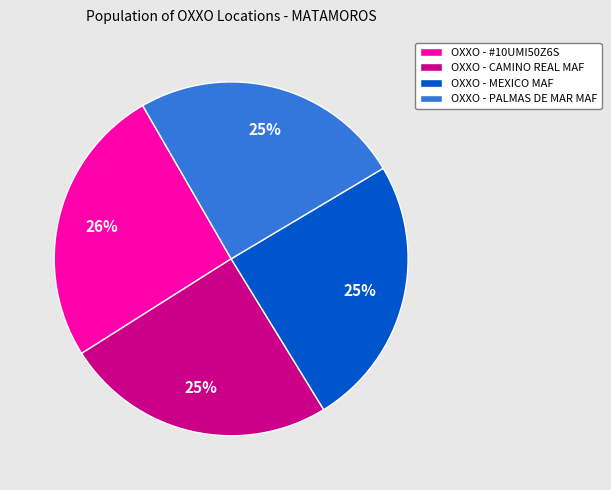

Do OXXO - MEXICO MAF and OXXO - CAMINO REAL MAF together represent more than half of the pie?

No